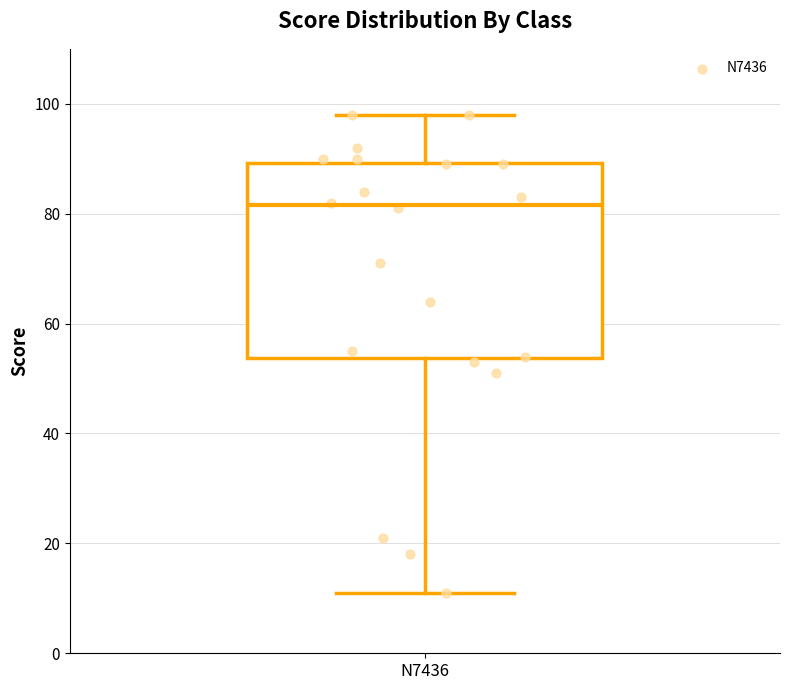

Transcribe this box plot: give where the median line is, the range the box spans, and where the two whiskers end, as read against the y-axis. The values are not printed on the chart, so give them approximately, as read against the axis.

median 82, box 54 to 90, whiskers 12 to 98